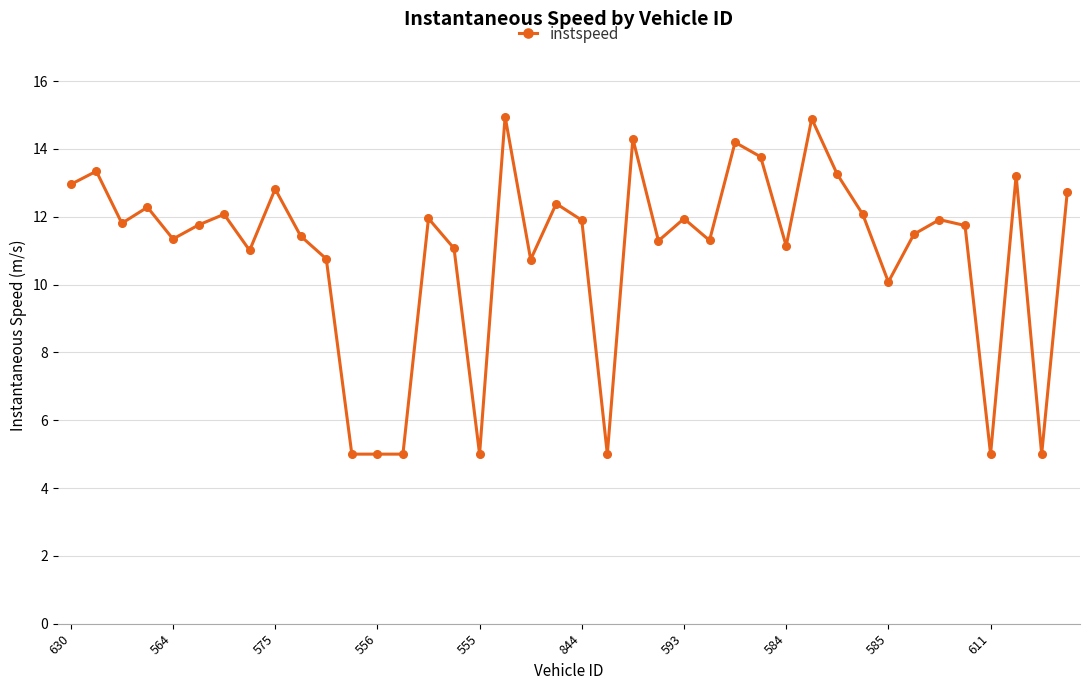

What is the maximum value shown in the chart?

15.0